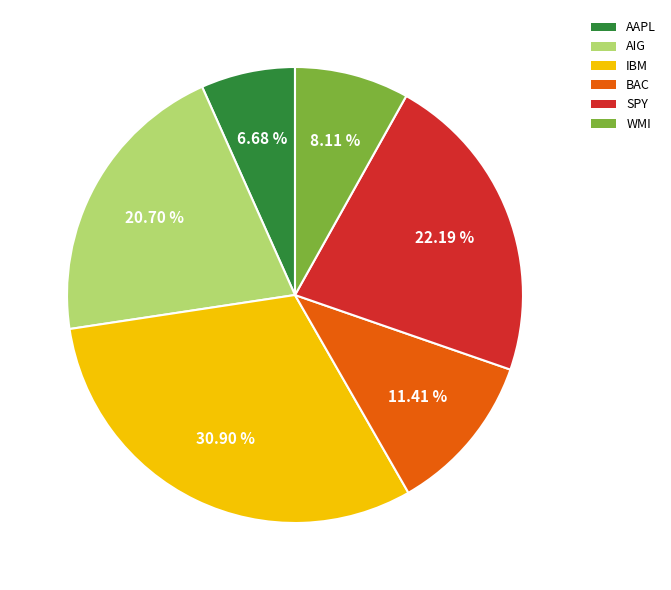

What percentage is the AAPL slice, to the nearest percent?

7%